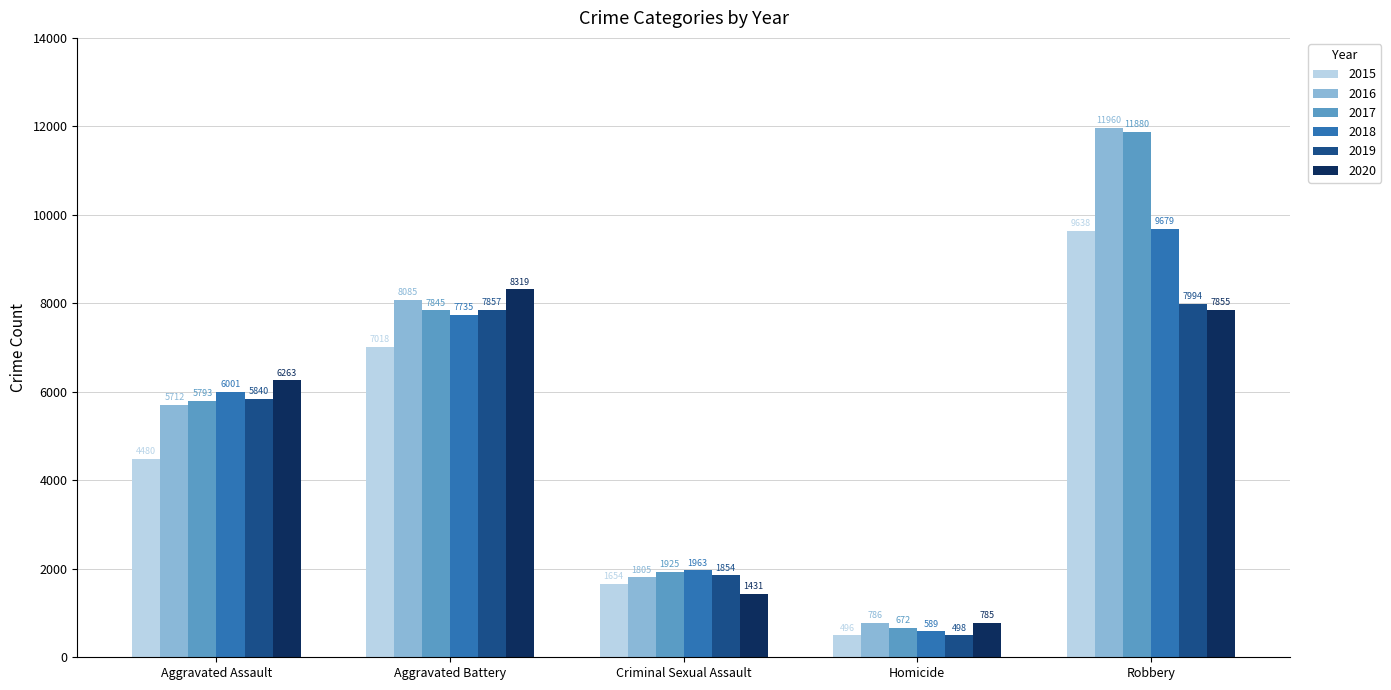

Reading left to right, what are all the values shown in this chart?

2015: 4480	7018	1654	496	9638
2016: 5712	8085	1805	786	11960
2017: 5793	7845	1925	672	11880
2018: 6001	7735	1963	589	9679
2019: 5840	7857	1854	498	7994
2020: 6263	8319	1431	785	7855